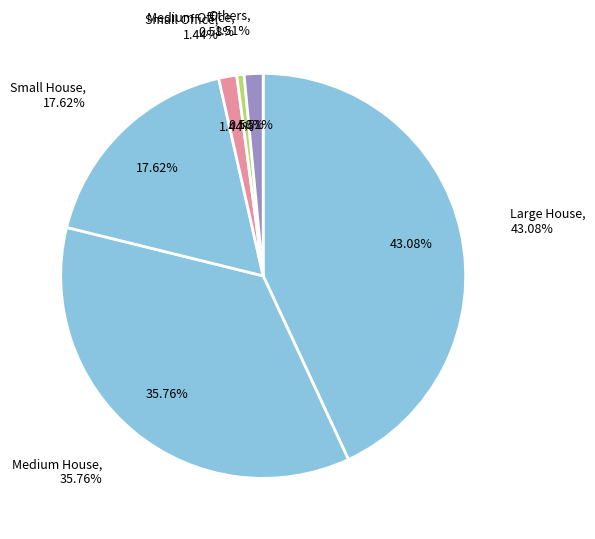

Is it true that Small hotel is 1% of the pie?

False